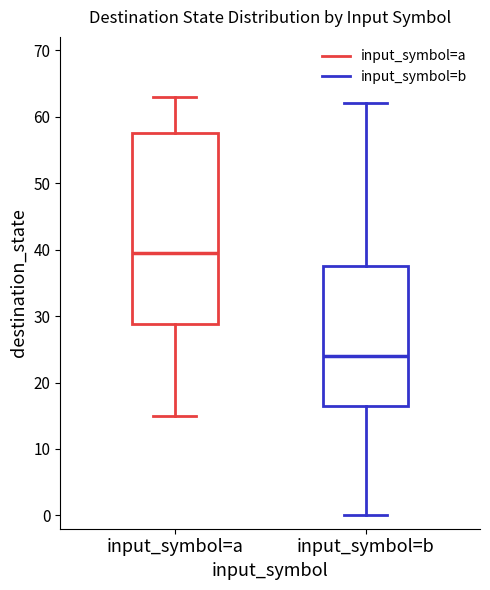

Where does the upper whisker of the box for input_symbol=b end on the y-axis? The values are not printed on the chart, so give them approximately, as read against the axis.

62